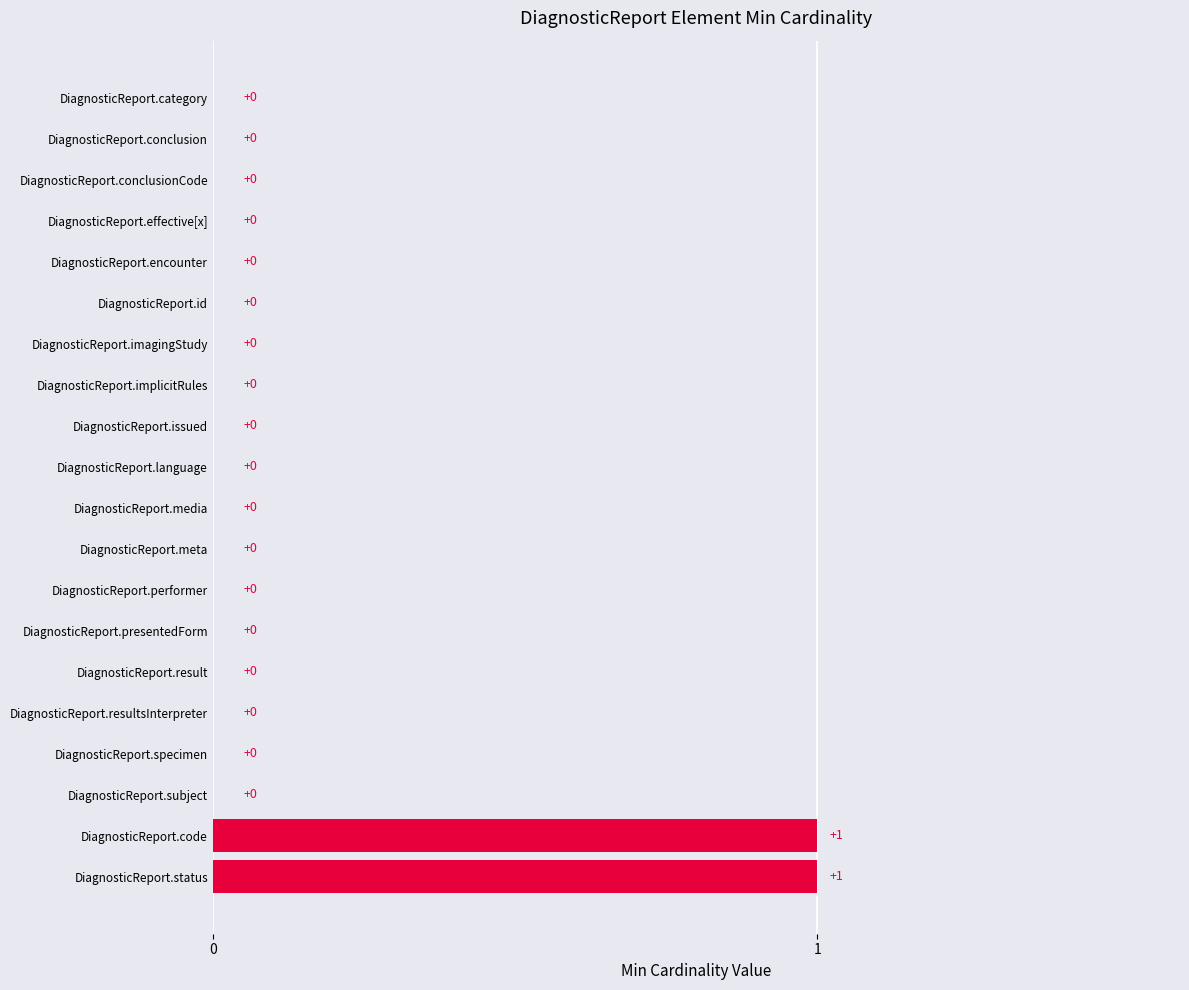

Are the bars horizontal?

Yes